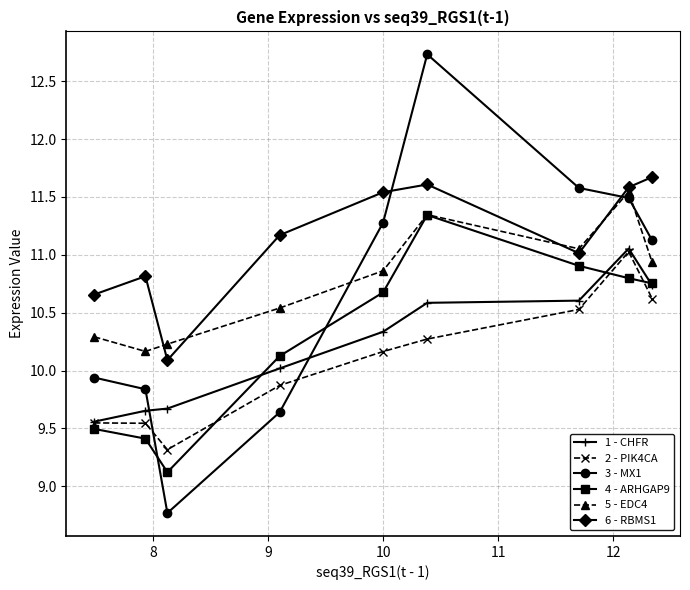

True or false: 6 - RBMS1 and 2 - PIK4CA intersect in this chart.

False